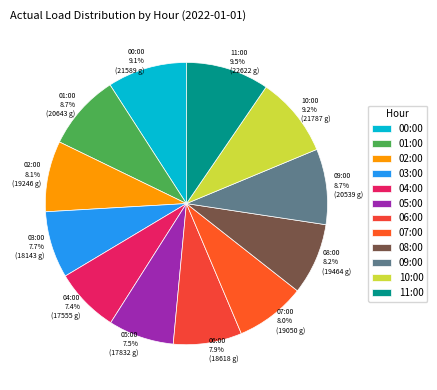

Combined, do 08:00 and 11:00 account for over 50%?

No